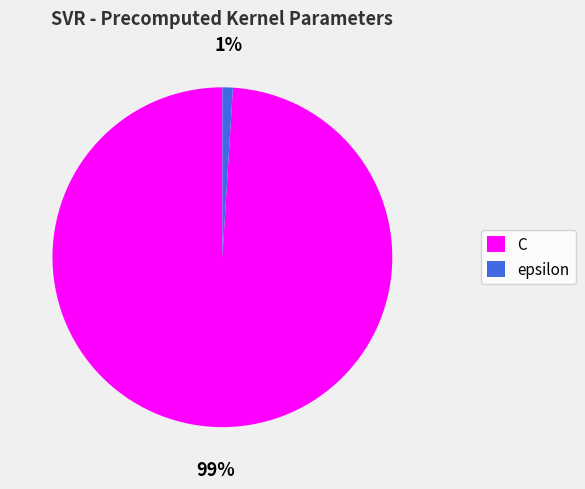

Which category has the smallest portion of the pie?

epsilon